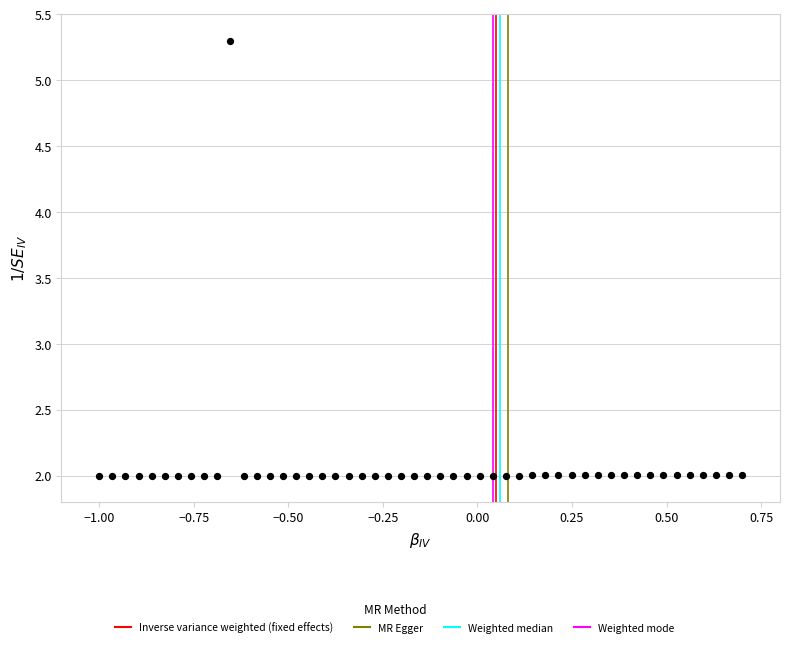

What is the range of Y values (max minus min)?

3.3